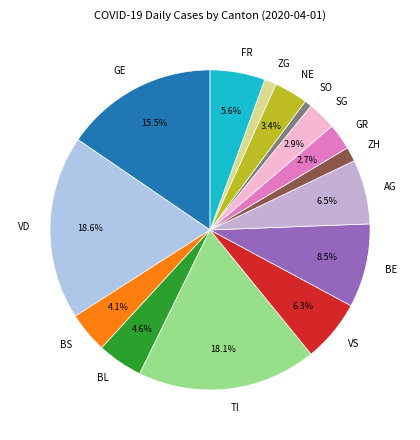

The GR slice represents 12% of the pie. True or false?

False